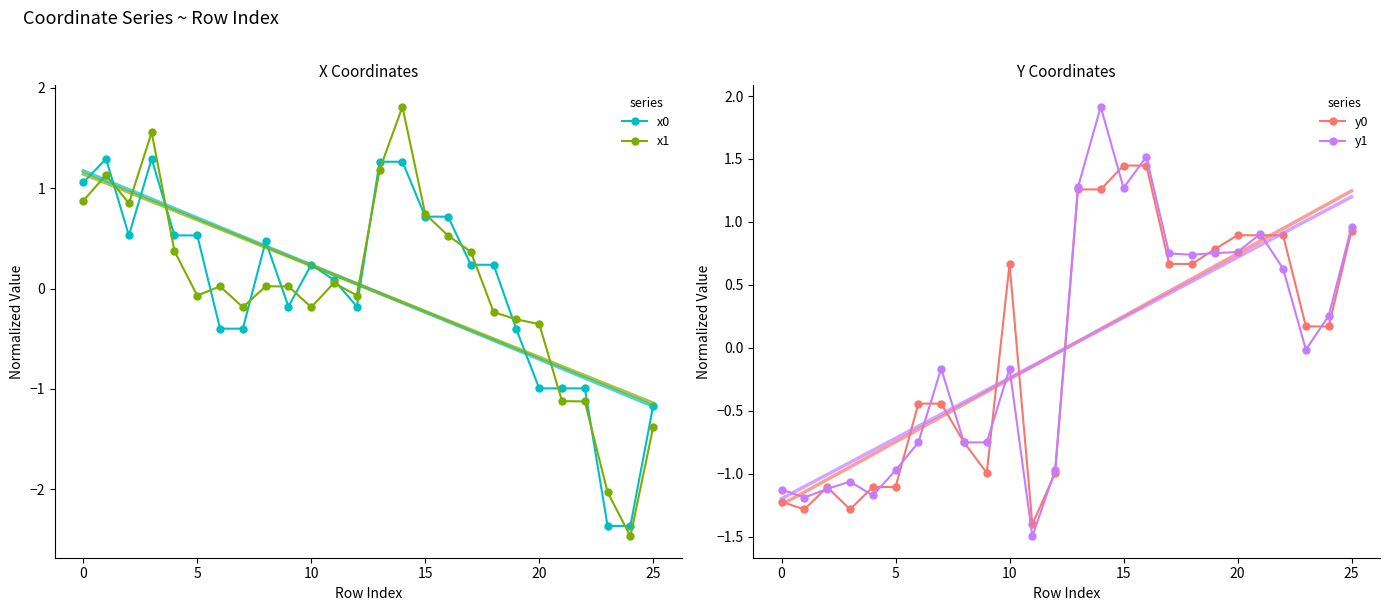

Read the y0 value at 25.

0.9